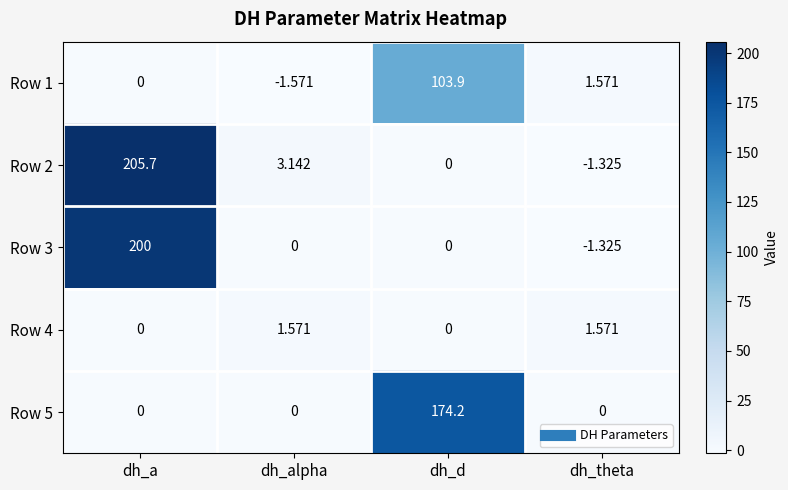

Which series has the widest spread of values?

Row 2